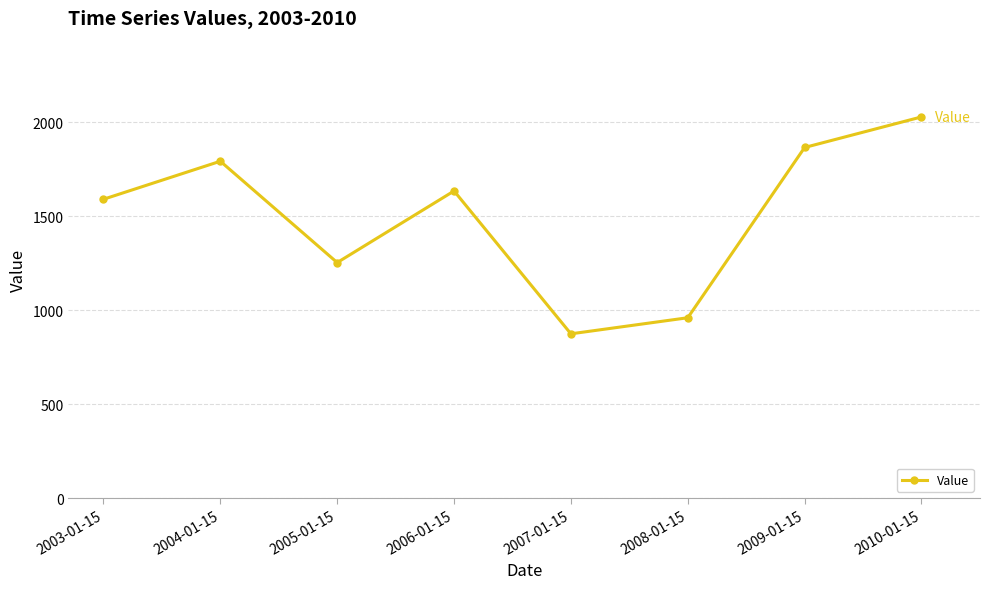

Which category has the highest value across all series?

2010-01-15